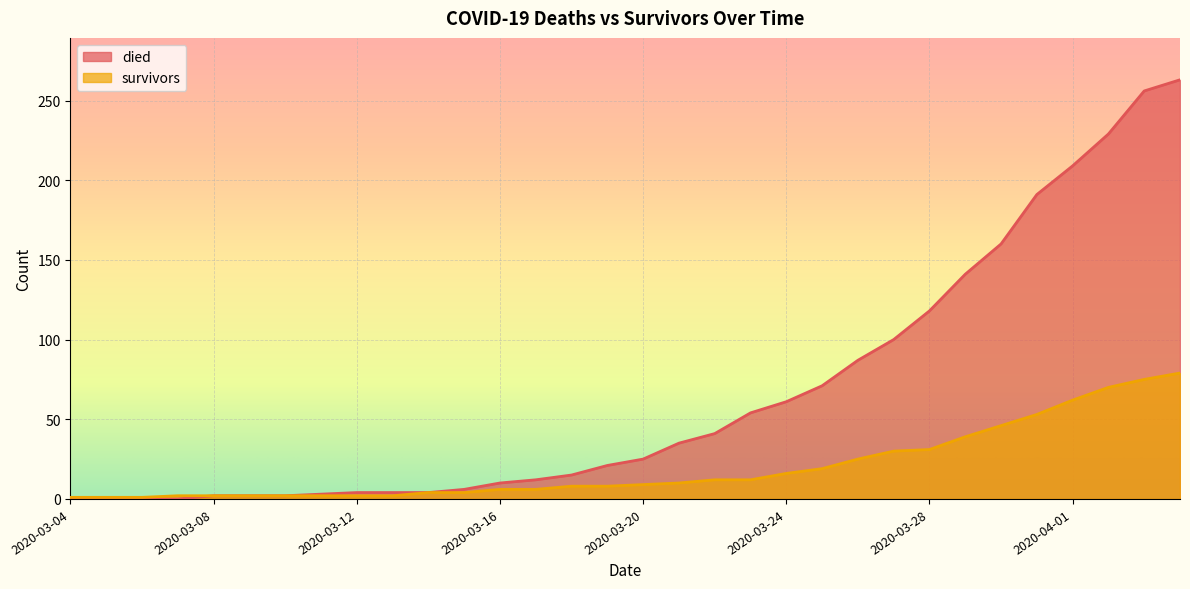

Which series has the largest total across all categories?

died